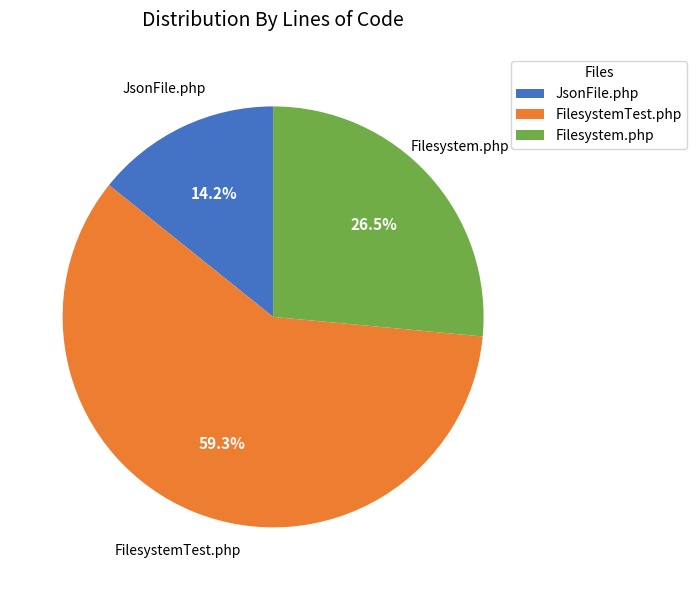

Does any single category account for the majority?

Yes